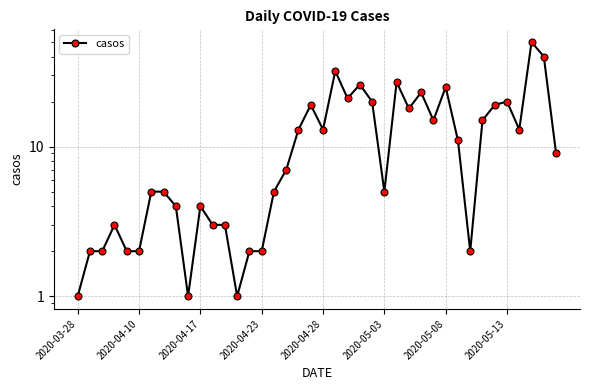

What is the difference between the values at 18 and 27?

5